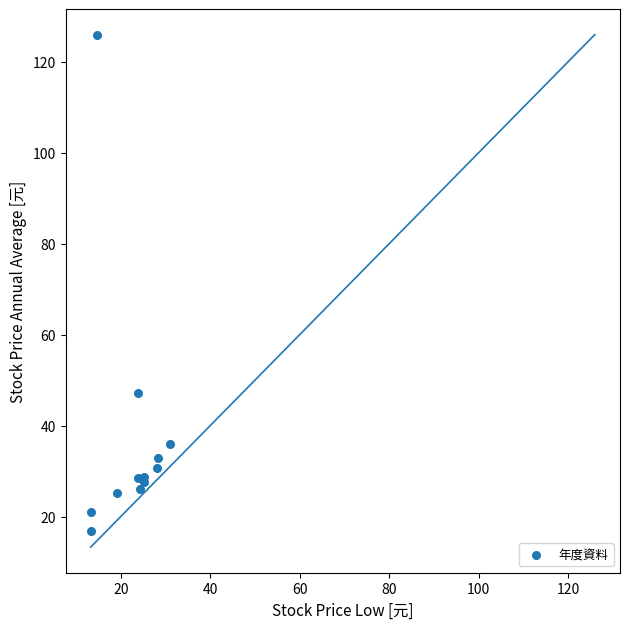

What Y value in the scatter plot is closest to 71?

47.2